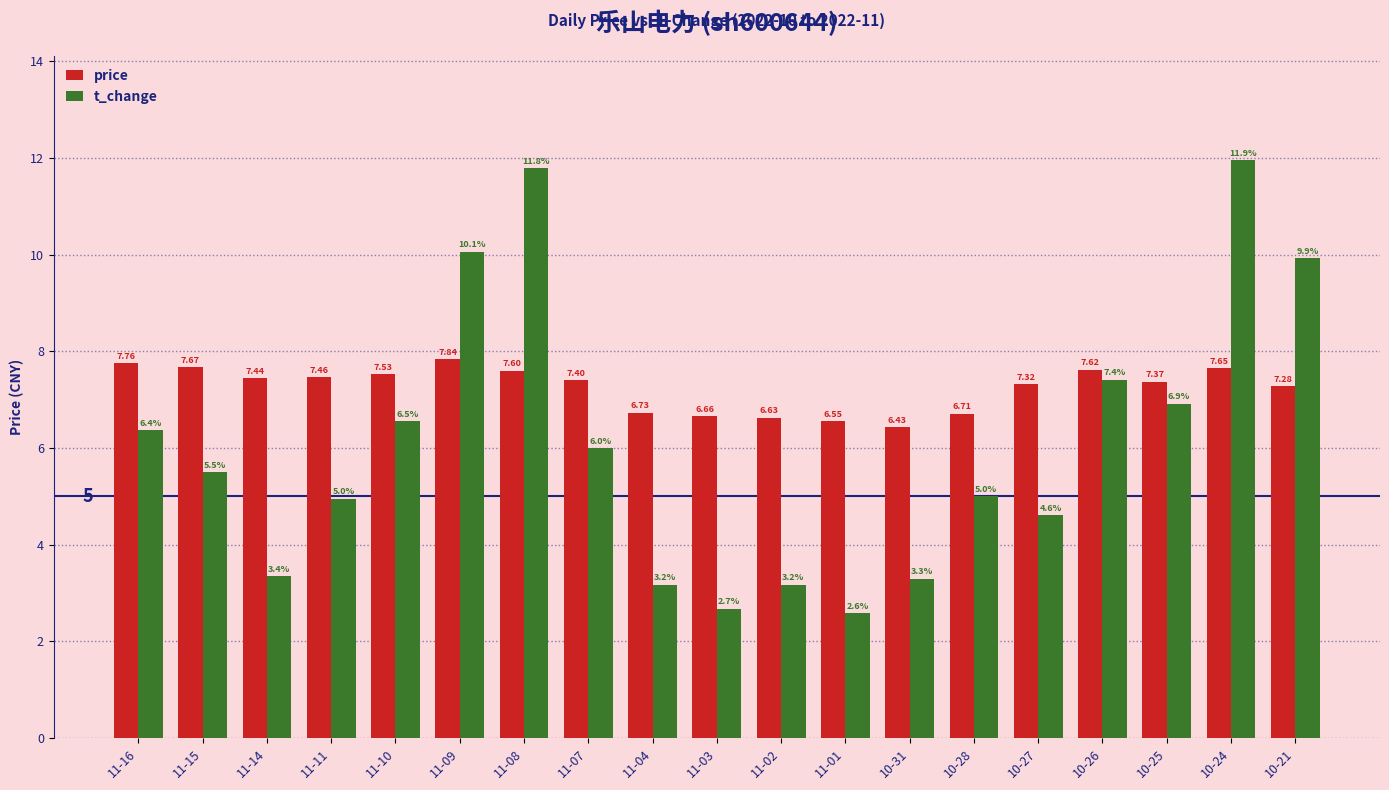

Which series has the largest range (max minus min)?

t_change